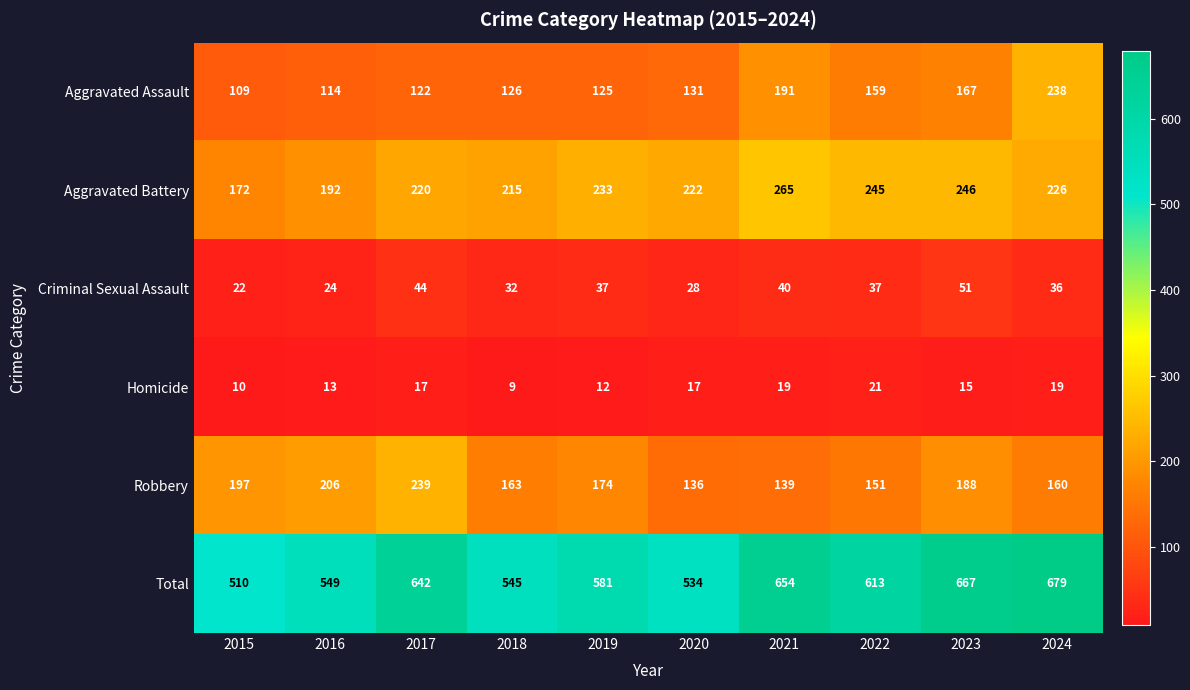

The Robbery series shows 160 at 2024. True or false?

True